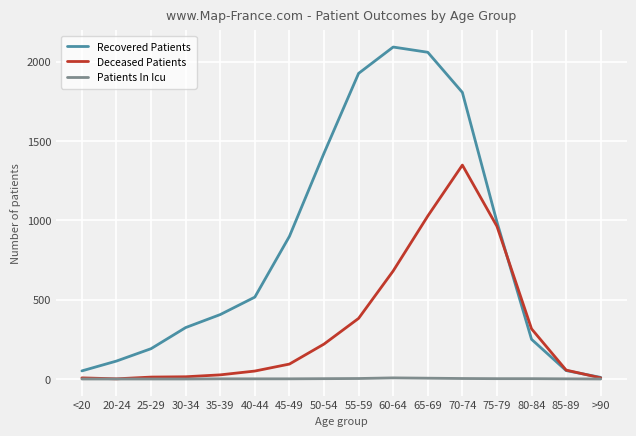

The Recovered Patients series shows 249 at 35-39. True or false?

False